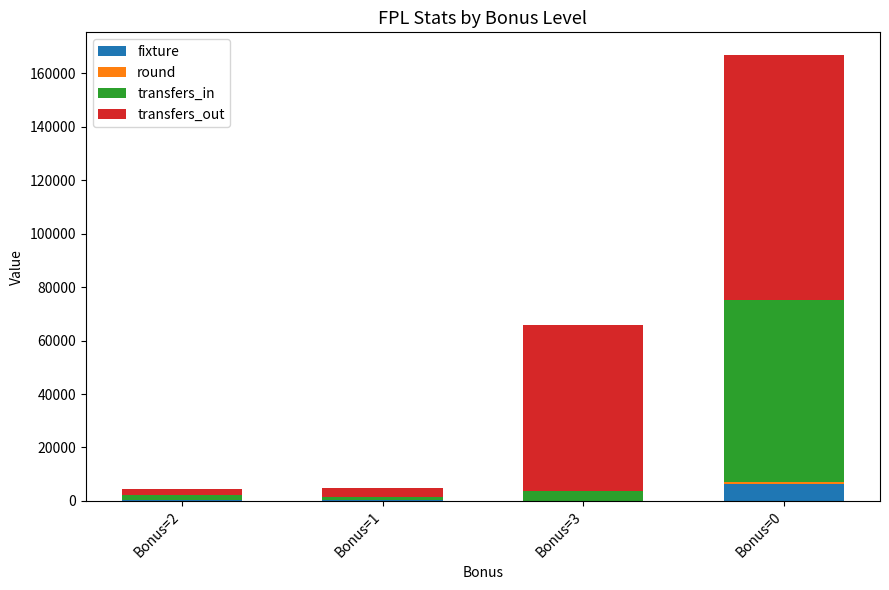

At which category is the sum across all series the highest?

Bonus=0